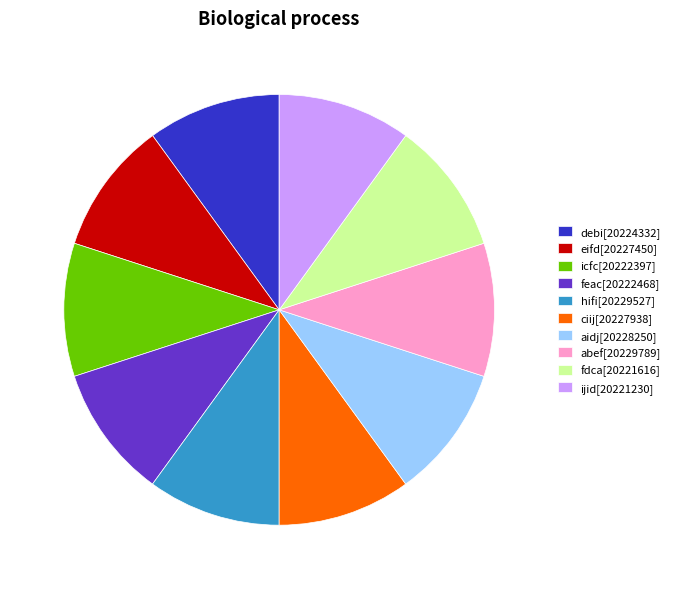

Does ciij represent more than half of the total?

No